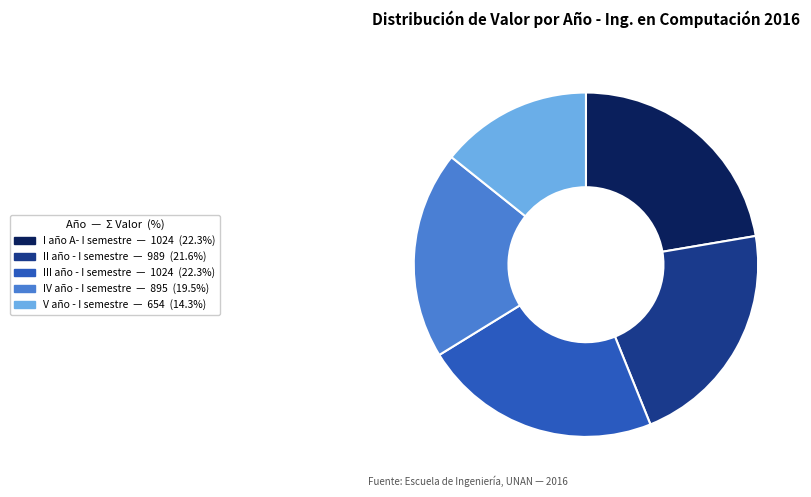

Approximately how many times larger is the value at III año - I semestre compared to I año A- I semestre?

1.0